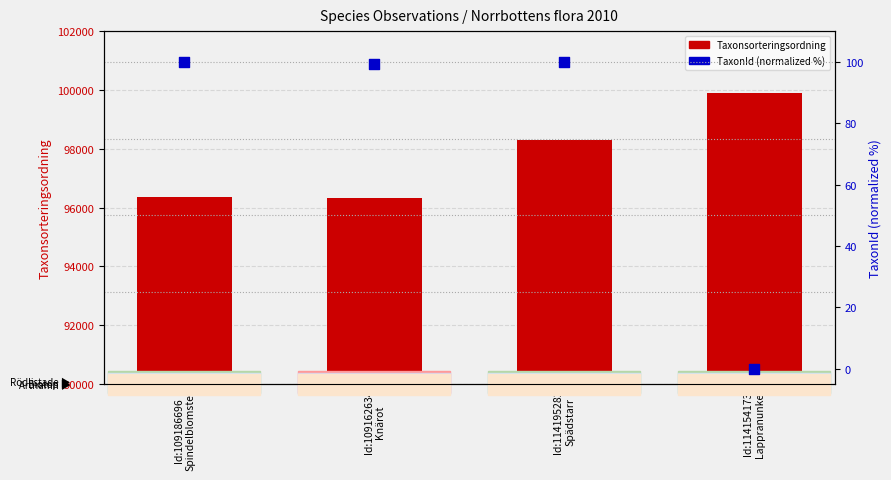

Which series has the largest Y range (max minus min)?

Taxonsorteringsordning